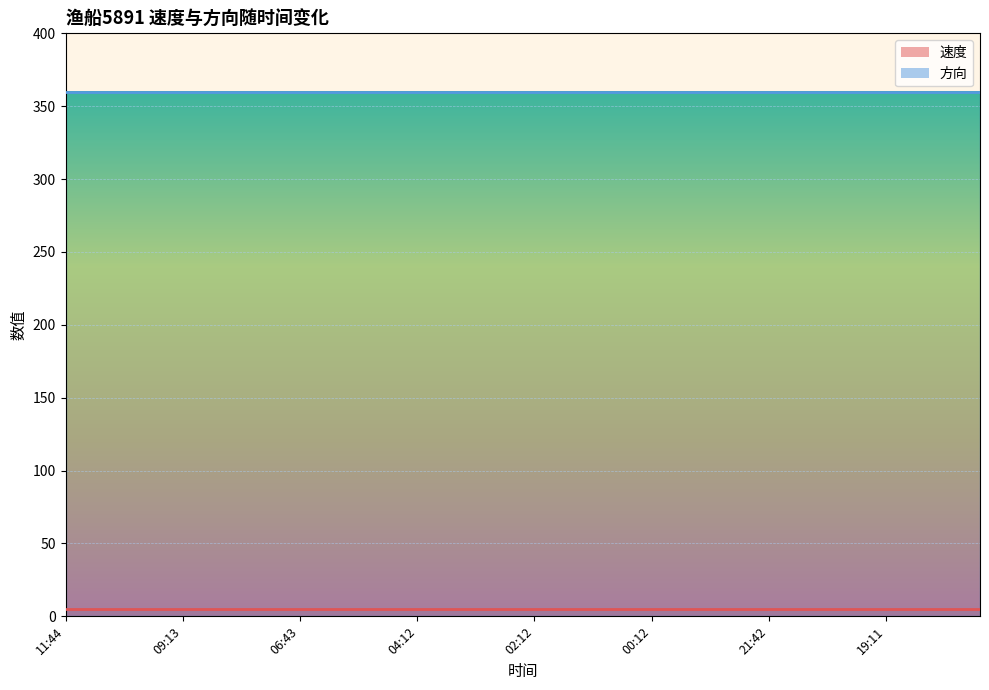

Rank the series by their average value, from lowest to highest.

速度, 方向